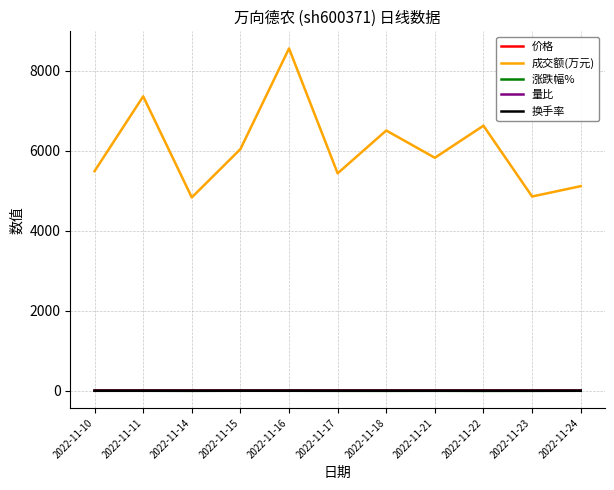

At which label does 价格 first exceed 12?

2022-11-10